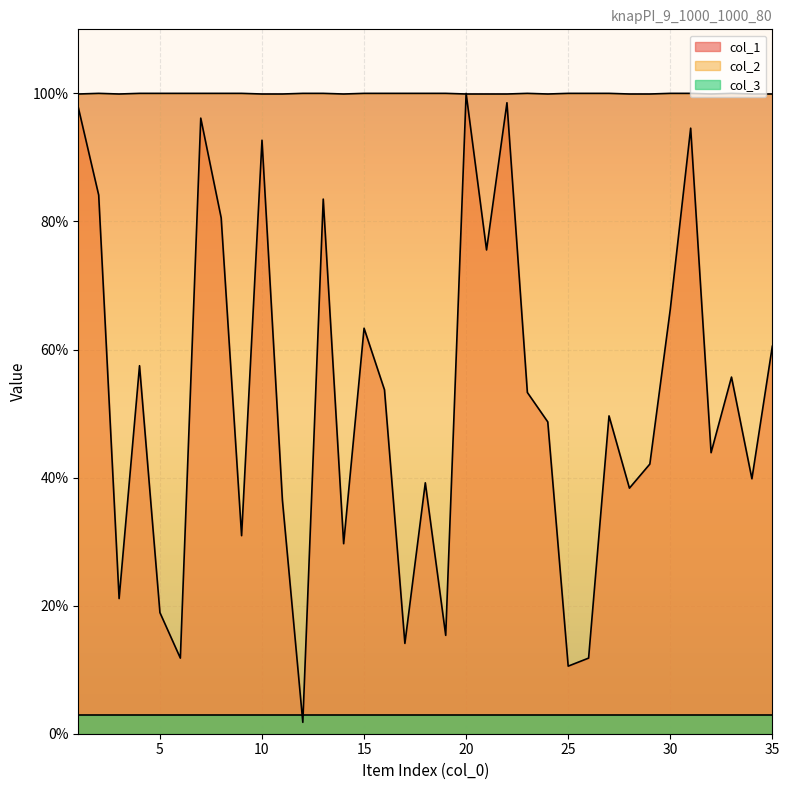

Between 20 and 24, which series saw the biggest shift?

col_1